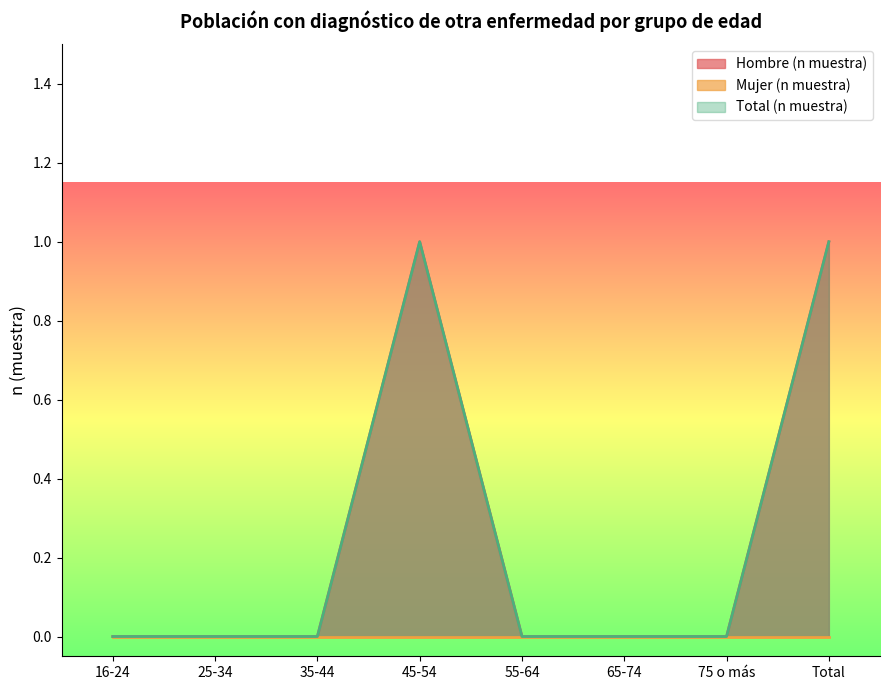

The value of Hombre (n muestra) at 35-44 is 0. True or false?

True